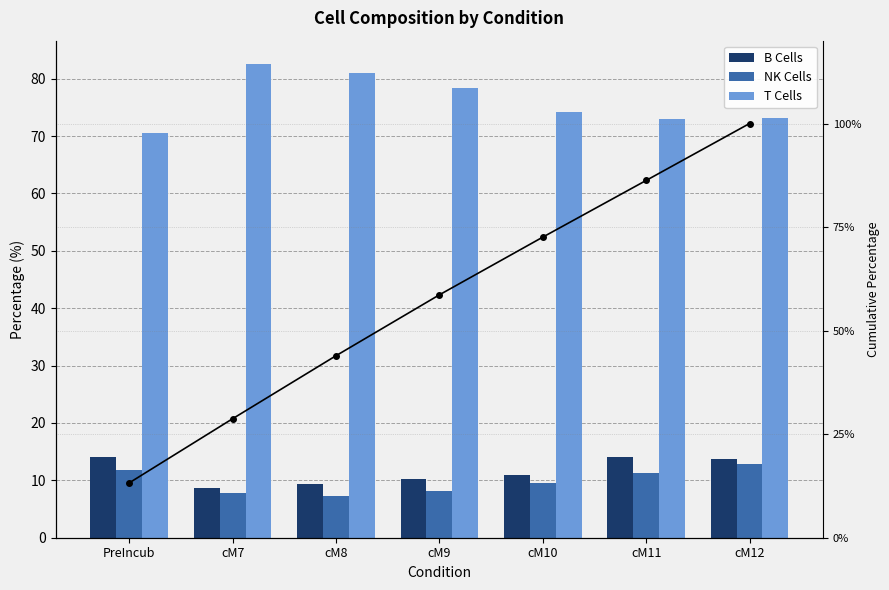

What is the label of the 5th bar from the left?

cM10